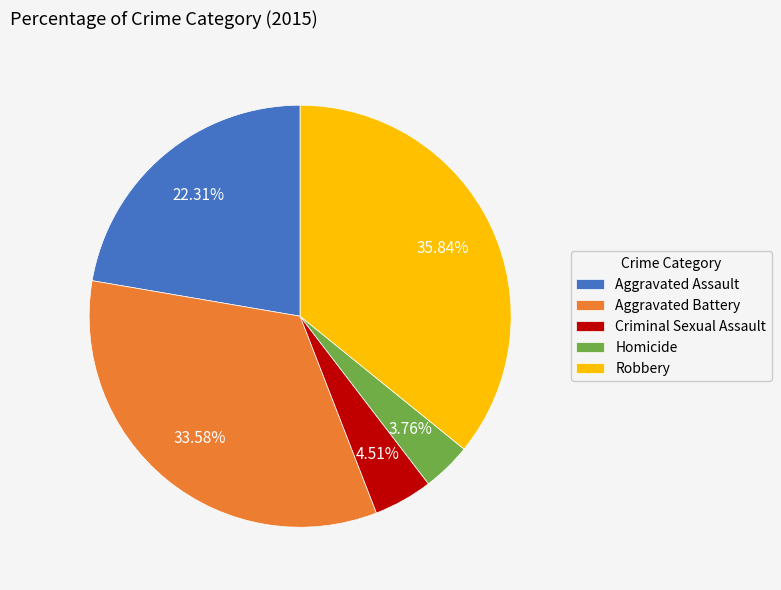

To the nearest percent, what is the combined percentage of Criminal Sexual Assault and Robbery?

40%